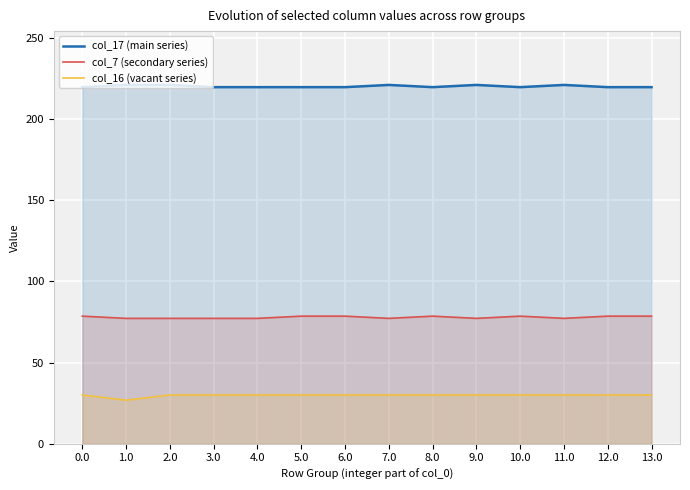

Is it true that col_17 (main series) equals 49.0 at 10.0?

False